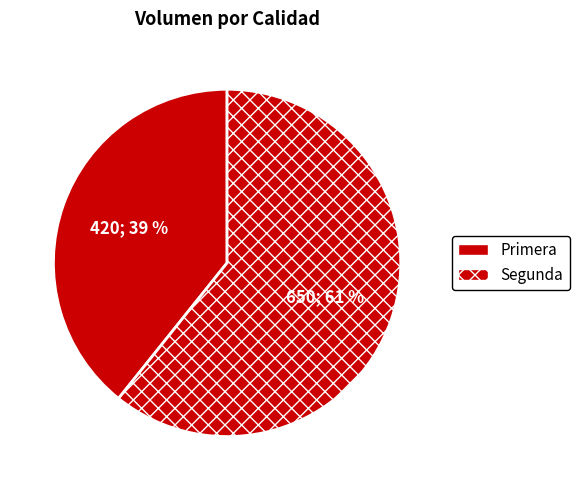

Which slice is the largest?

Segunda